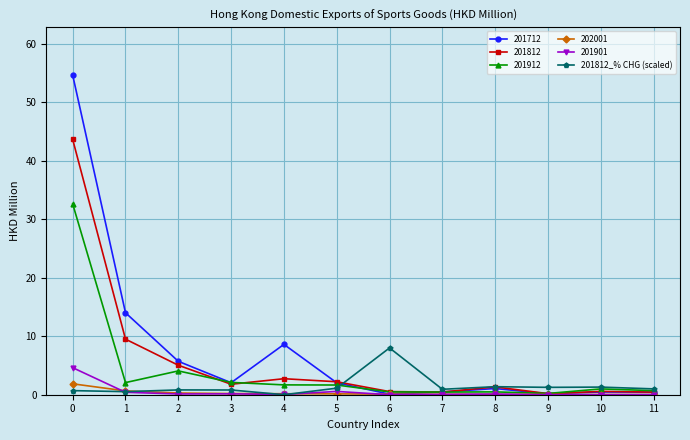

Rank the series by their maximum value, from lowest to highest.

202001, 201901, 201812_% CHG (scaled), 201912, 201812, 201712